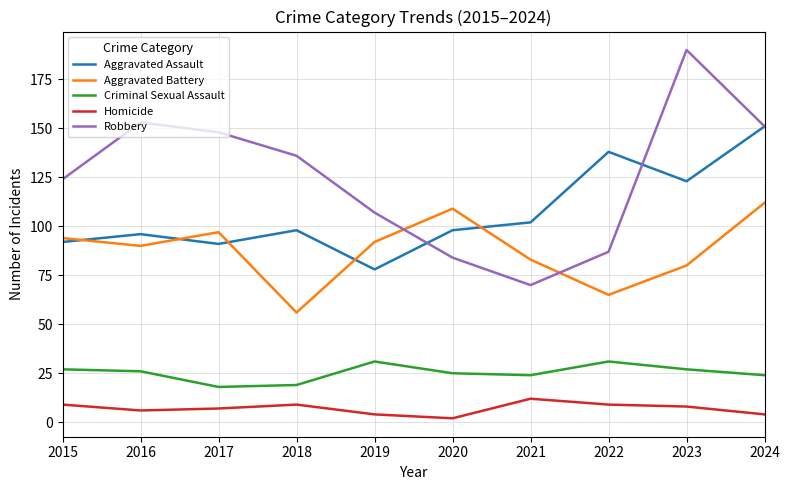

How many lines are shown in the chart?

5